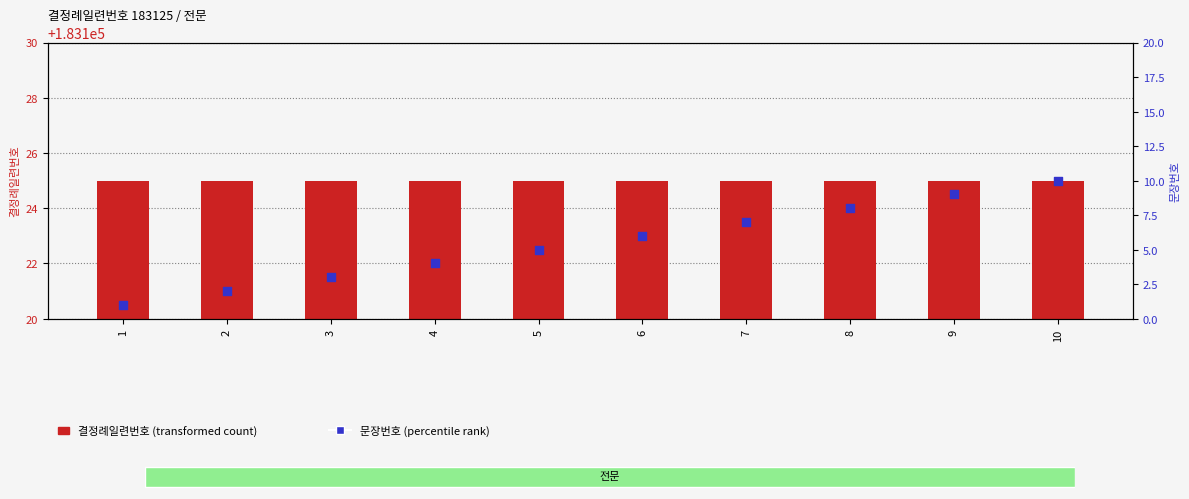

Is the value of 결정례일련번호 at 1 greater than the value of 문장번호 at 10?

Yes